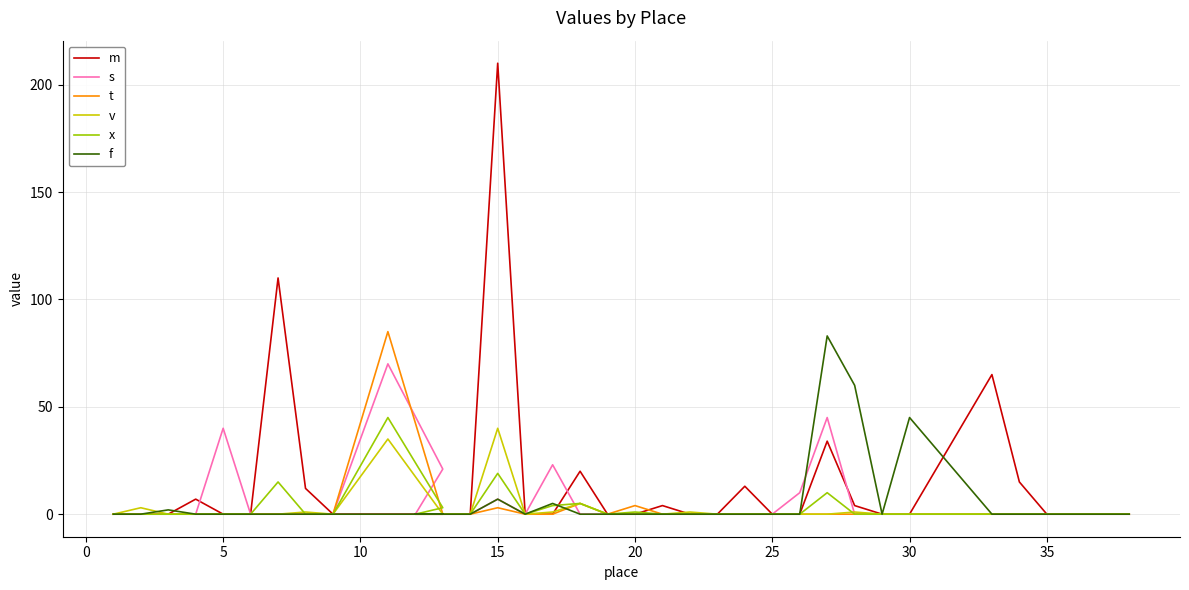

Count the number of categories in the chart.

35